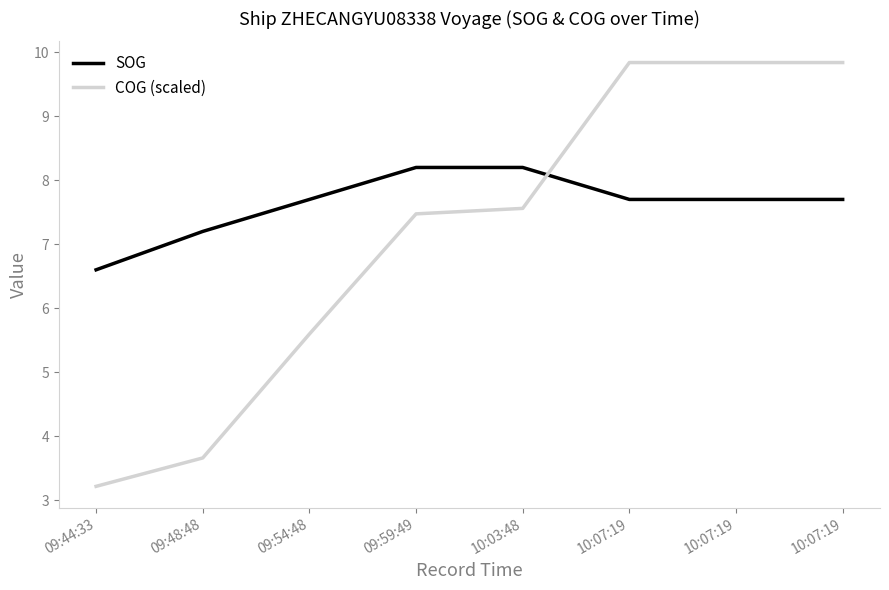

What is the value of the COG (scaled) point at the 2nd from the left?

3.7